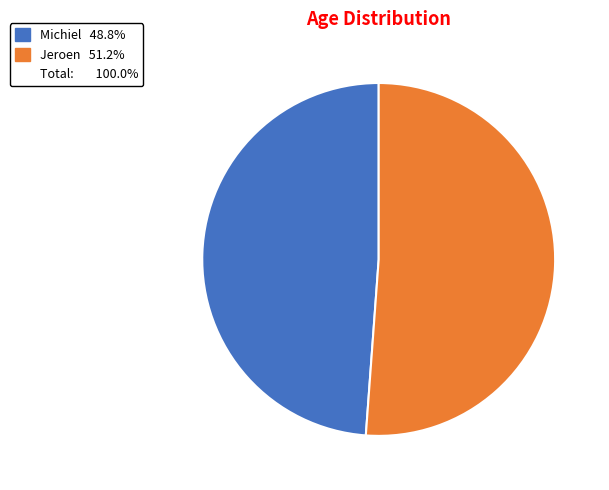

Is there any slice that represents more than half of the pie?

Yes